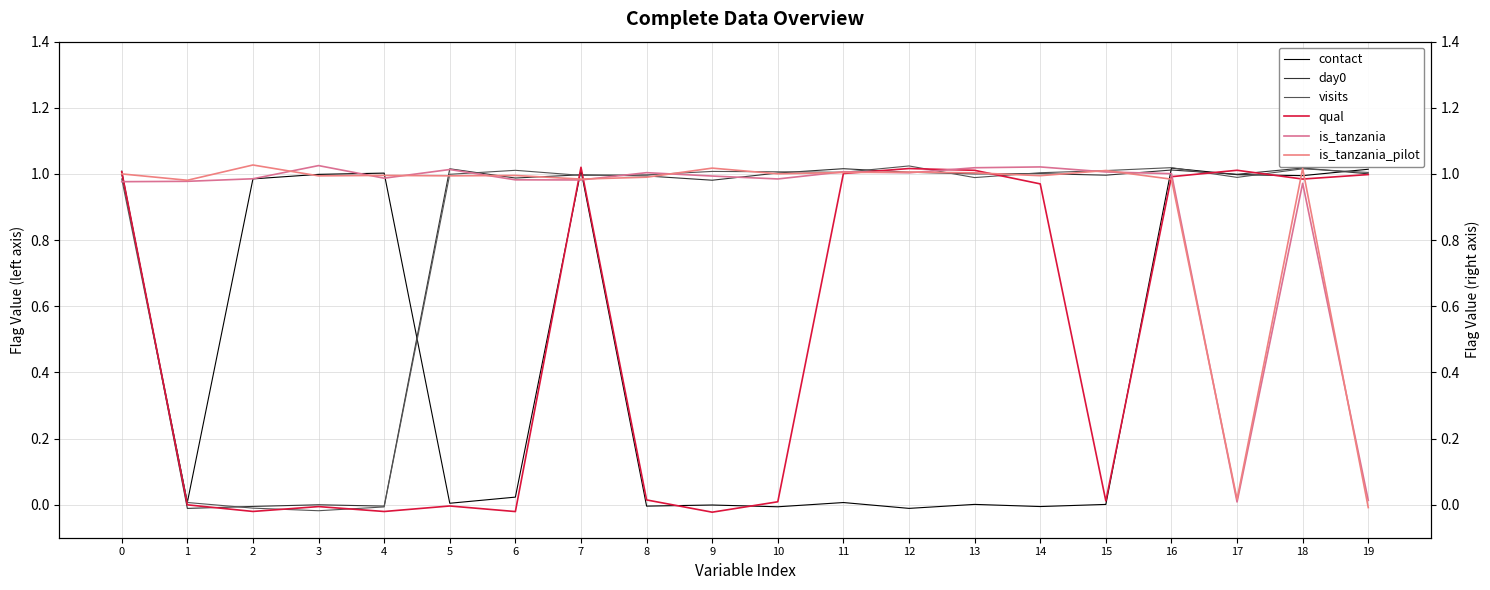

What is the average value of the day0 series?

0.8